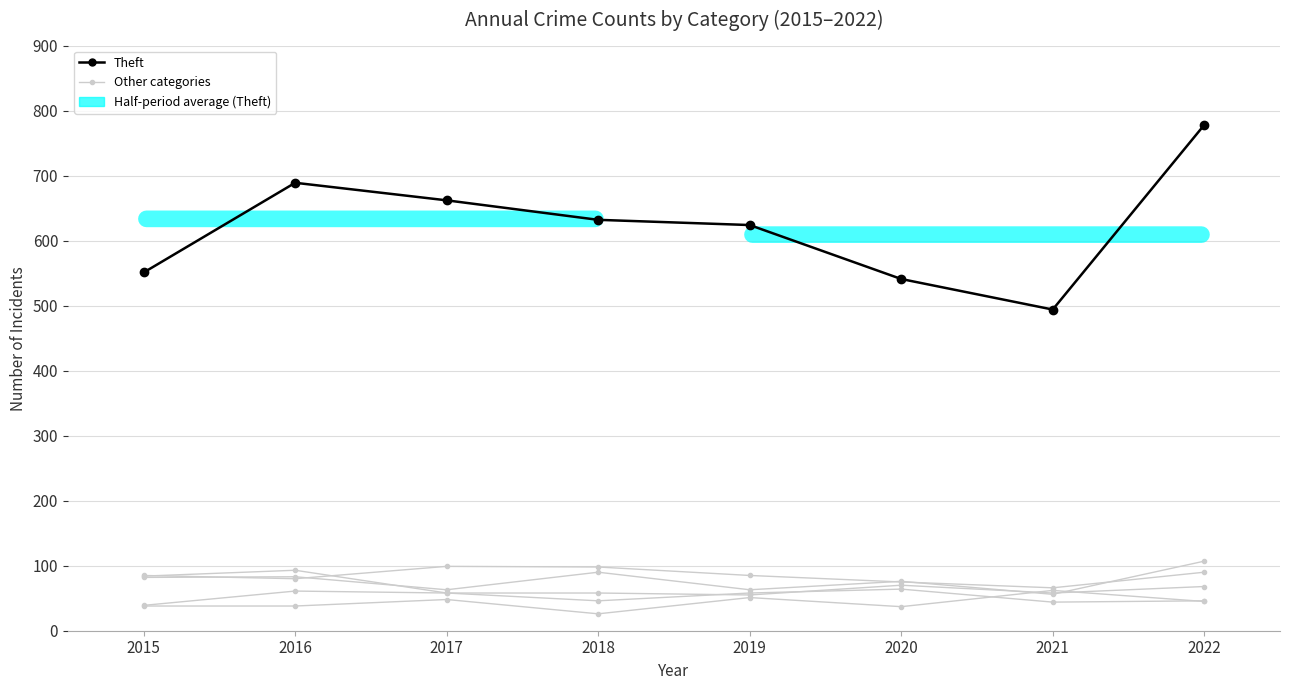

Between 2020 and 2016, which is larger?

2016